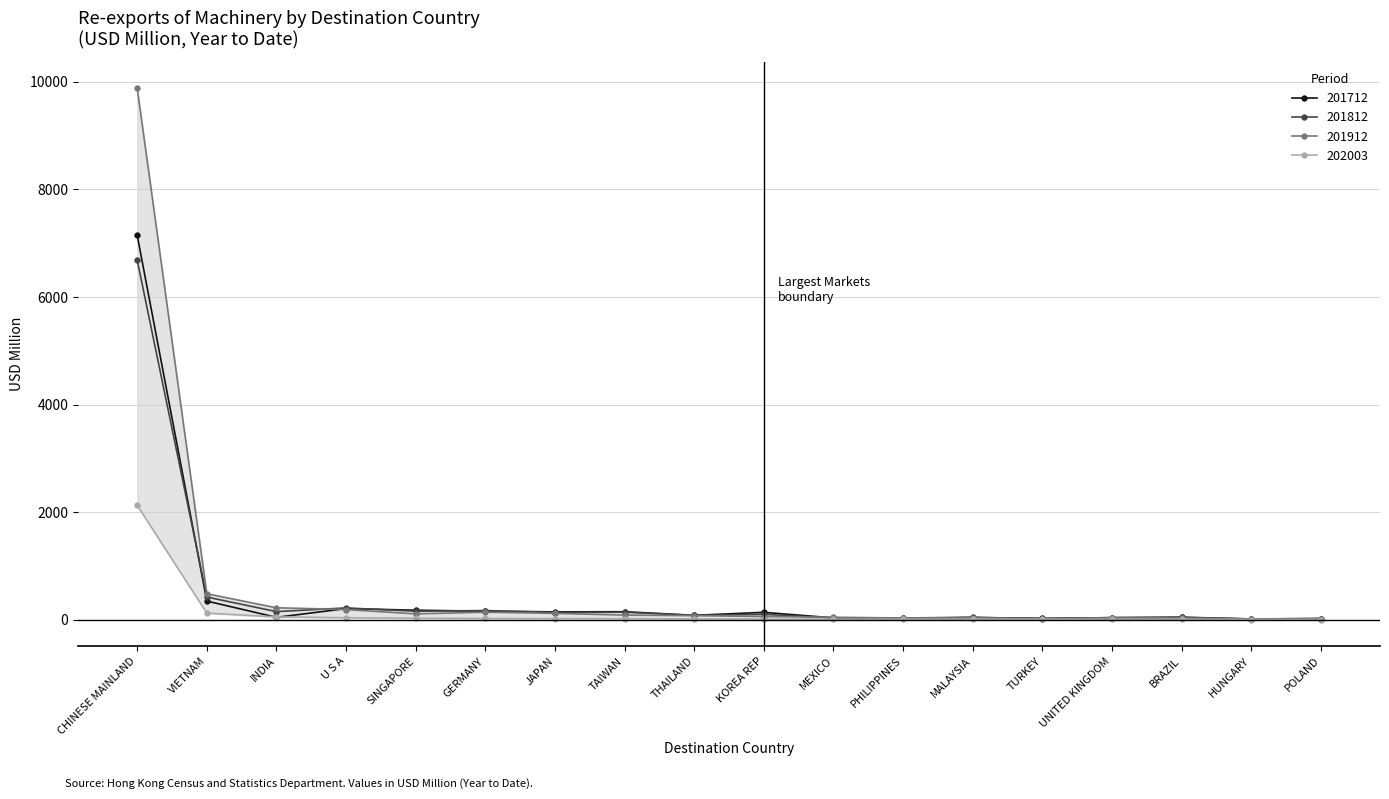

What is the average value of the 202003 series?

138.5